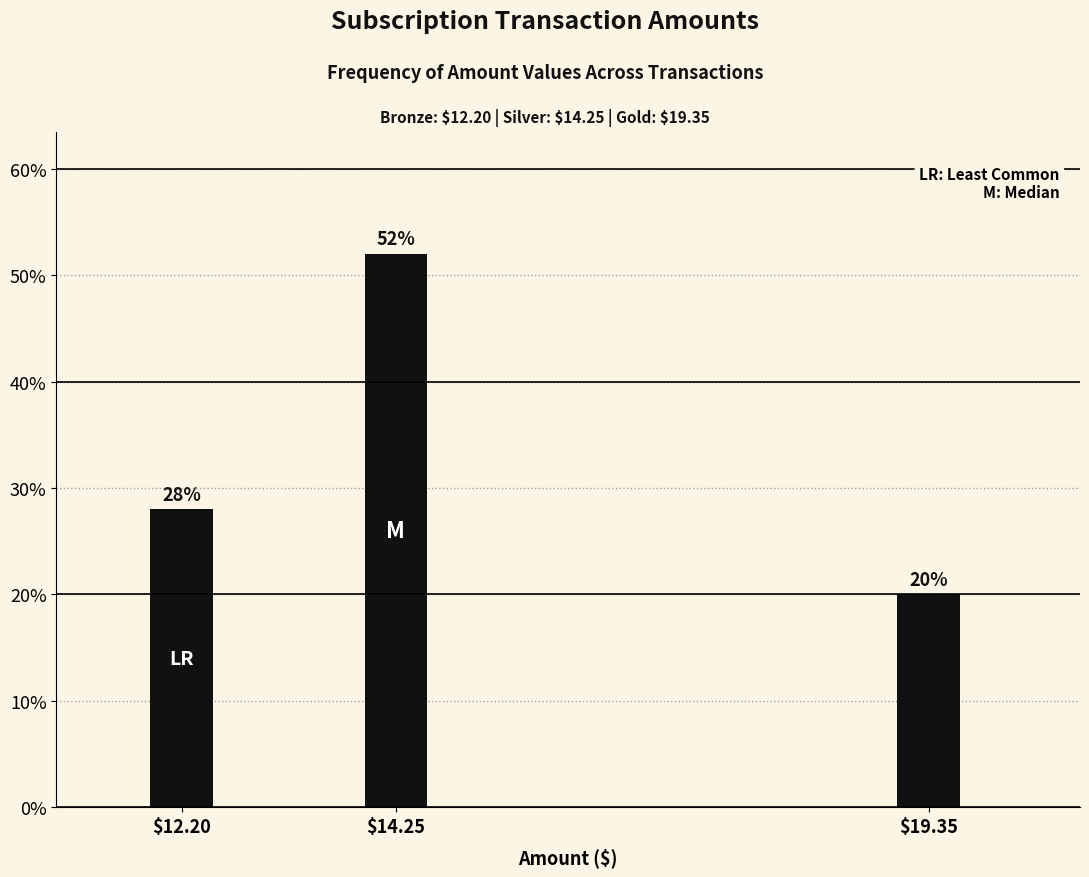

Reading left to right, list all the values displayed in this chart.

28.0	52.0	20.0